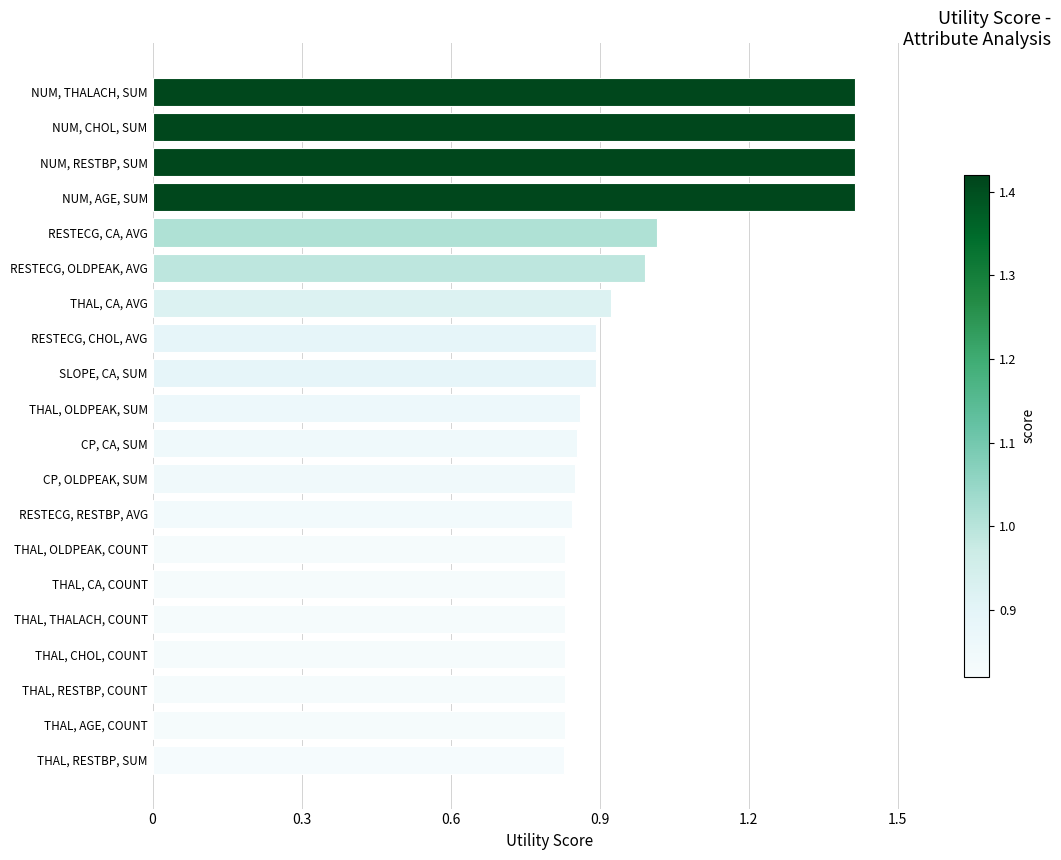

True or false: the data shows 0.4 at SLOPE, CA, SUM.

False